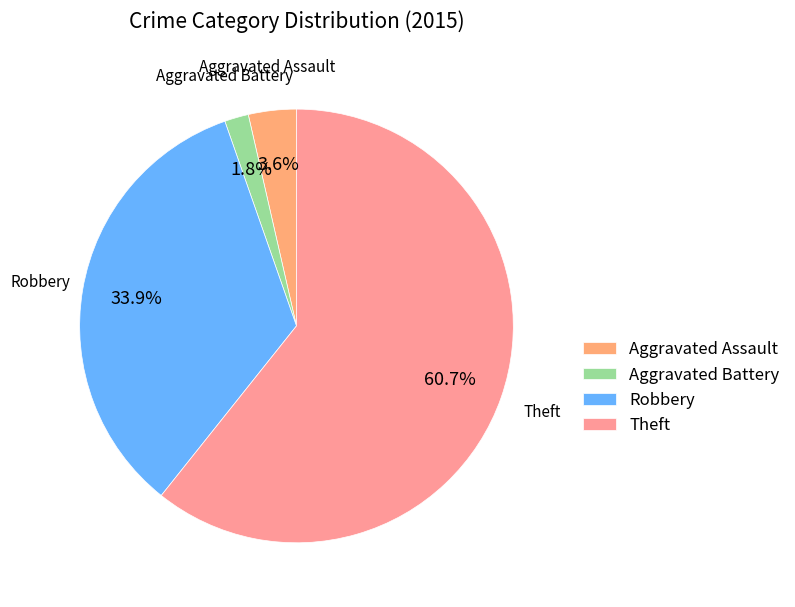

What is the total percentage of Aggravated Assault and Theft?

64.3%